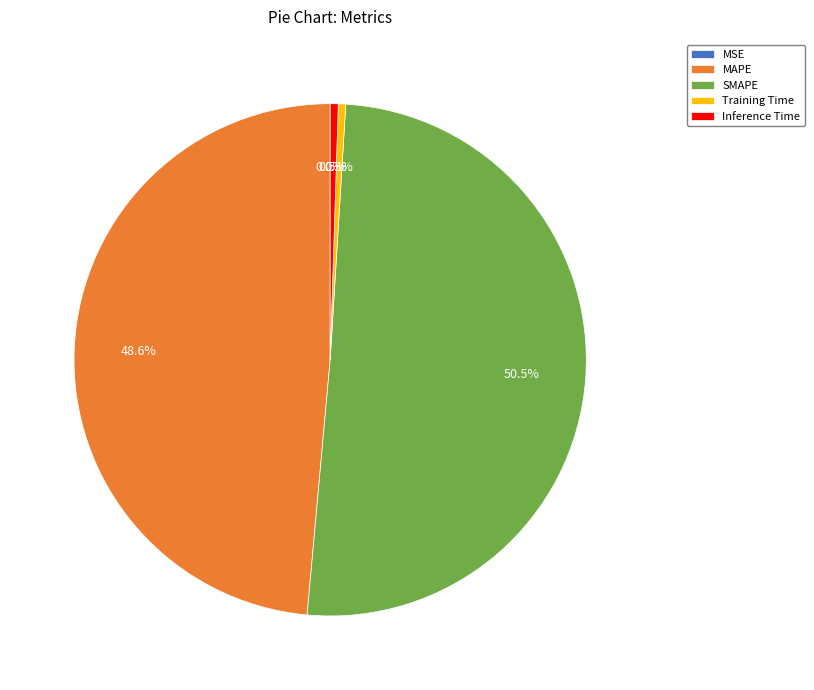

True or false: Training Time accounts for 6% of the total.

False